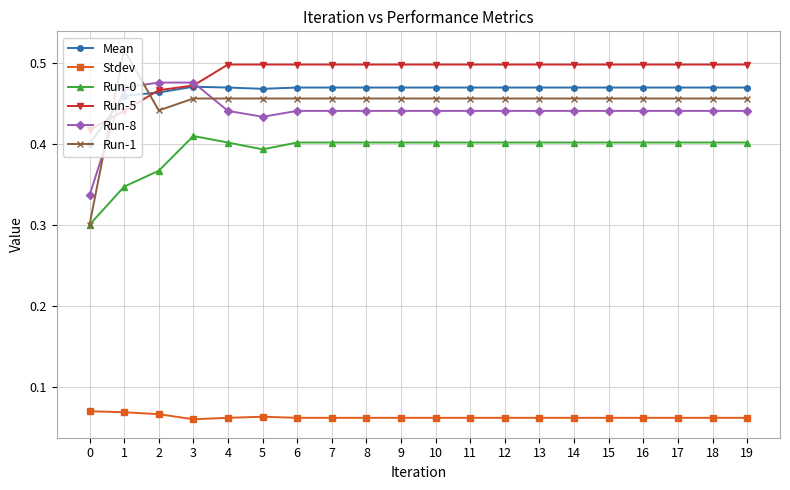

Does the chart display data point markers on the line(s)?

Yes